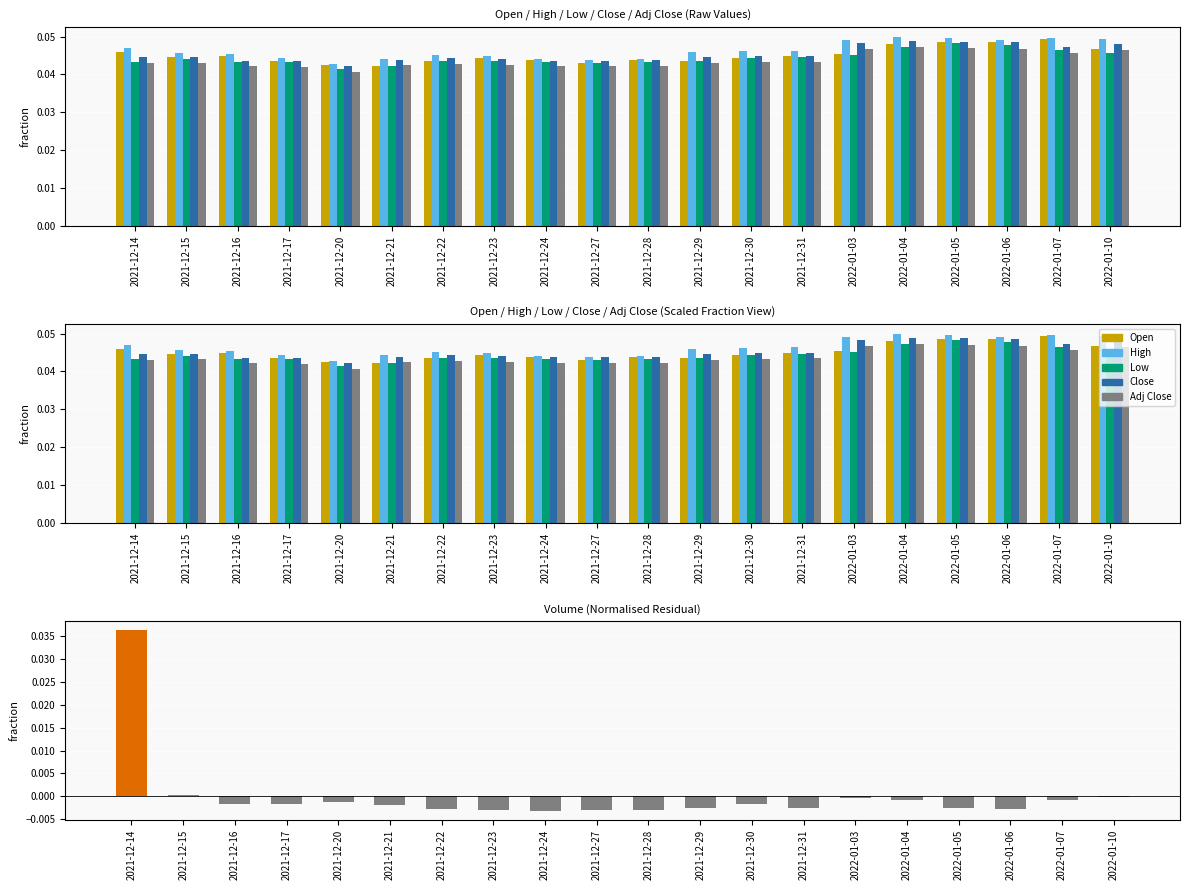

True or false: High has a value of 0.0 at 2021-12-28.

True